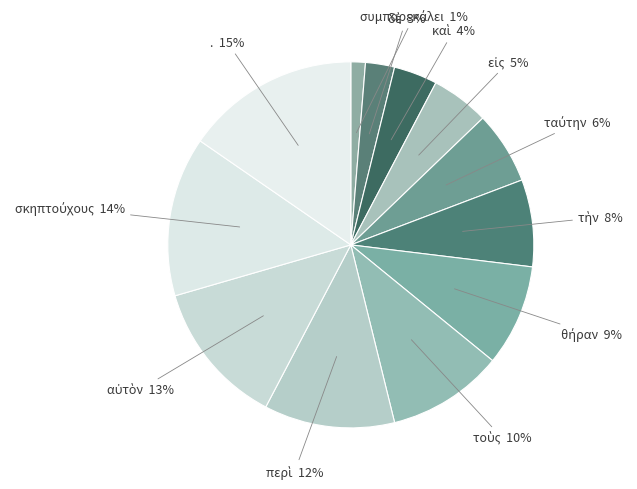

Count the number of slices in the pie.

12